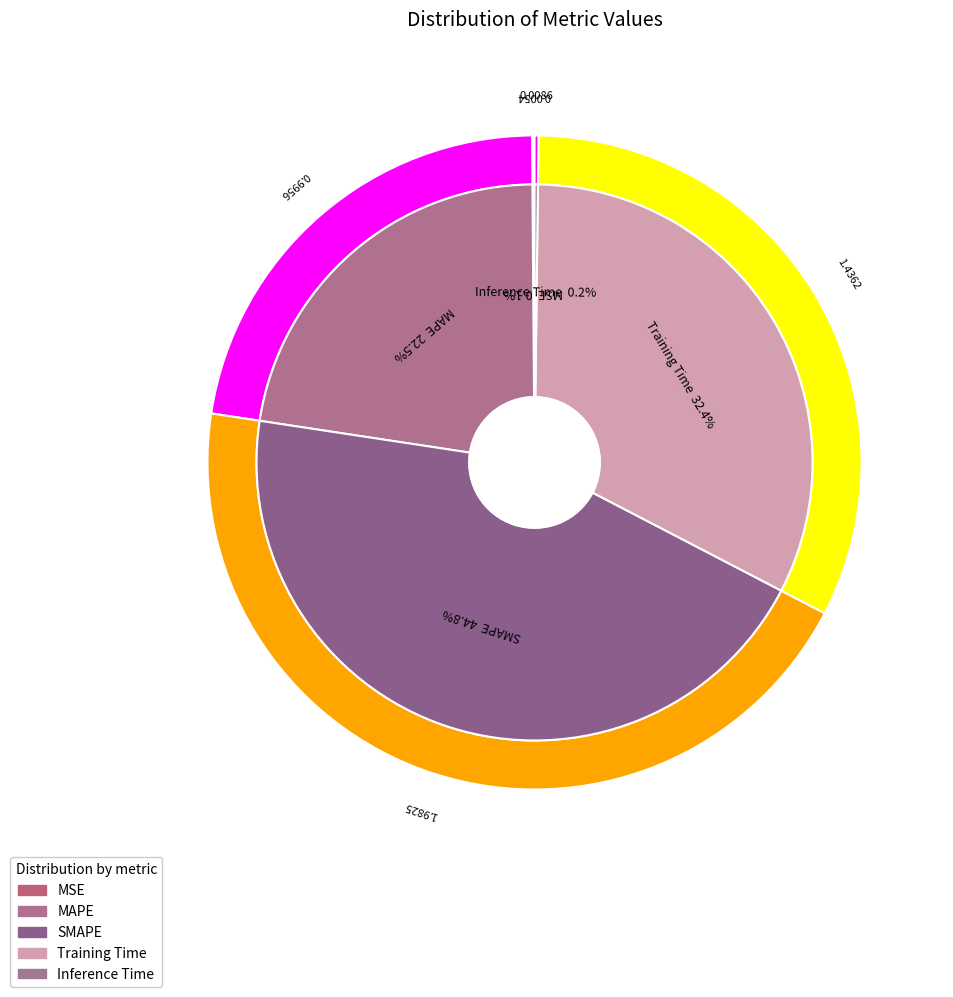

Is Training Time the majority of the pie?

No